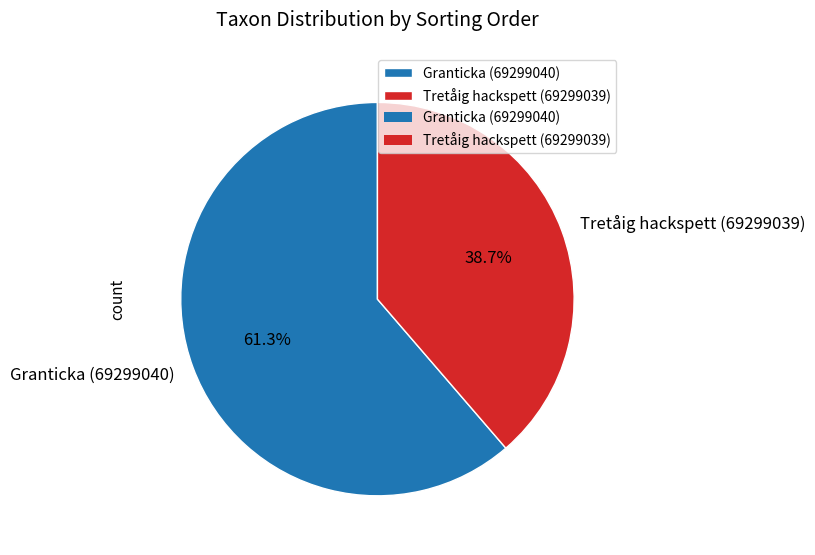

Which category accounts for the majority?

Granticka (69299040)